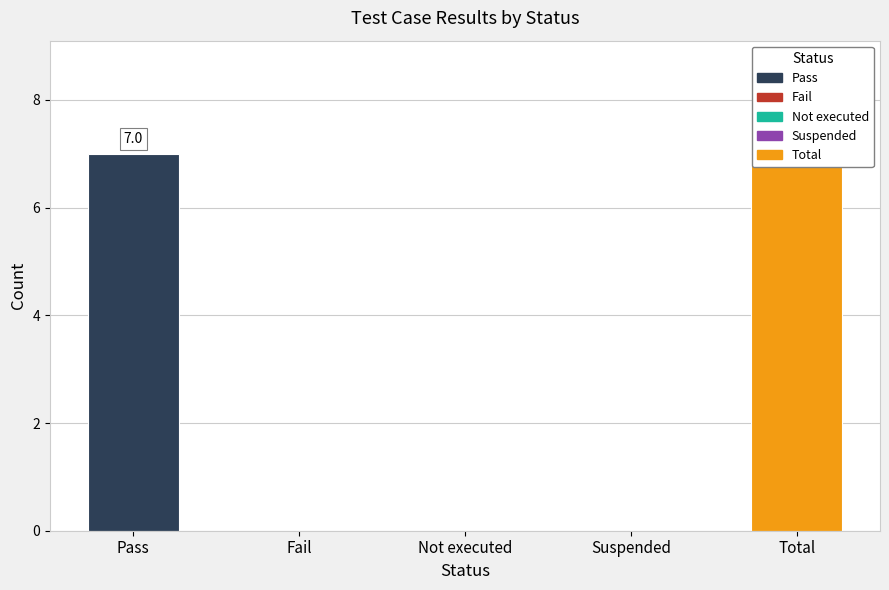

Reading right to left, what are all the values shown in this chart?

7	0	0	0	7